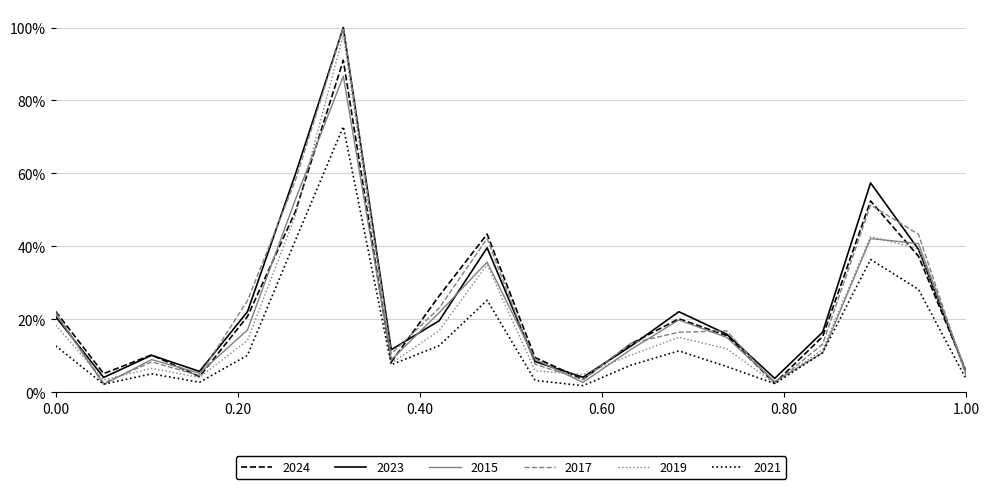

Reading left to right, transcribe all the data shown in this chart.

2024: 0.2	0.1	0.1	0.0	0.2	0.5	0.9	0.1	0.3	0.4	0.1	0.0	0.1	0.2	0.2	0.0	0.2	0.5	0.4	0.1
2023: 0.2	0.0	0.1	0.1	0.2	0.6	1.0	0.1	0.2	0.4	0.1	0.0	0.1	0.2	0.2	0.0	0.2	0.6	0.4	0.1
2015: 0.2	0.0	0.1	0.1	0.2	0.5	0.9	0.1	0.2	0.4	0.1	0.0	0.1	0.2	0.2	0.0	0.1	0.4	0.4	0.1
2017: 0.2	0.0	0.1	0.0	0.3	0.6	1.0	0.1	0.2	0.4	0.1	0.0	0.1	0.2	0.2	0.0	0.1	0.5	0.4	0.0
2019: 0.2	0.0	0.1	0.0	0.1	0.5	1.0	0.1	0.2	0.3	0.1	0.0	0.1	0.2	0.1	0.0	0.1	0.4	0.4	0.1
2021: 0.1	0.0	0.1	0.0	0.1	0.4	0.7	0.1	0.1	0.3	0.0	0.0	0.1	0.1	0.1	0.0	0.1	0.4	0.3	0.0